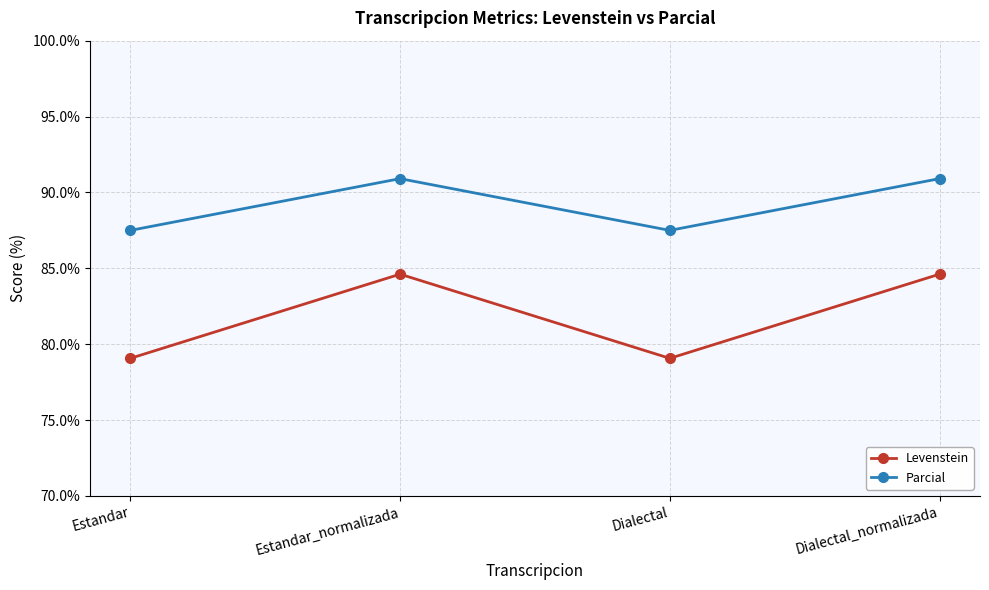

What is the label of the 1st point from the right?

Dialectal_normalizada